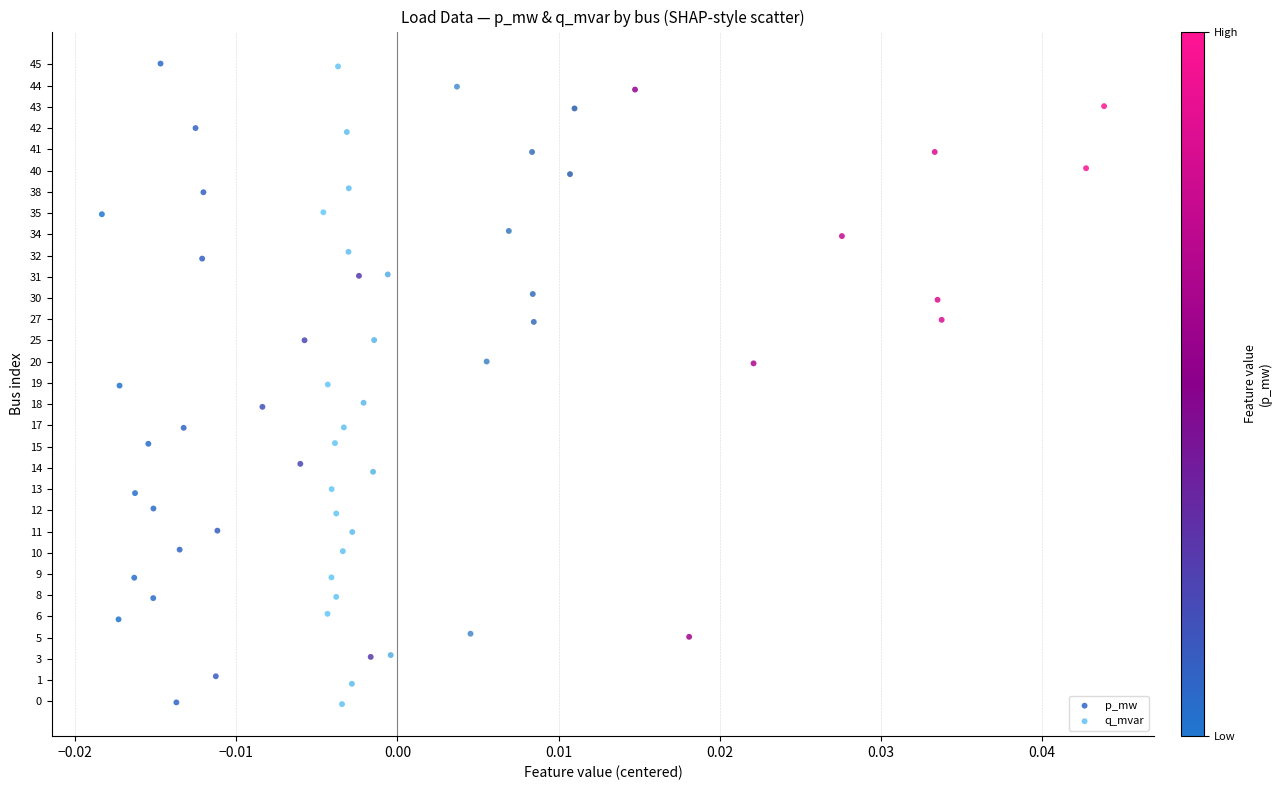

What are all the series names shown in the legend?

p_mw, q_mvar